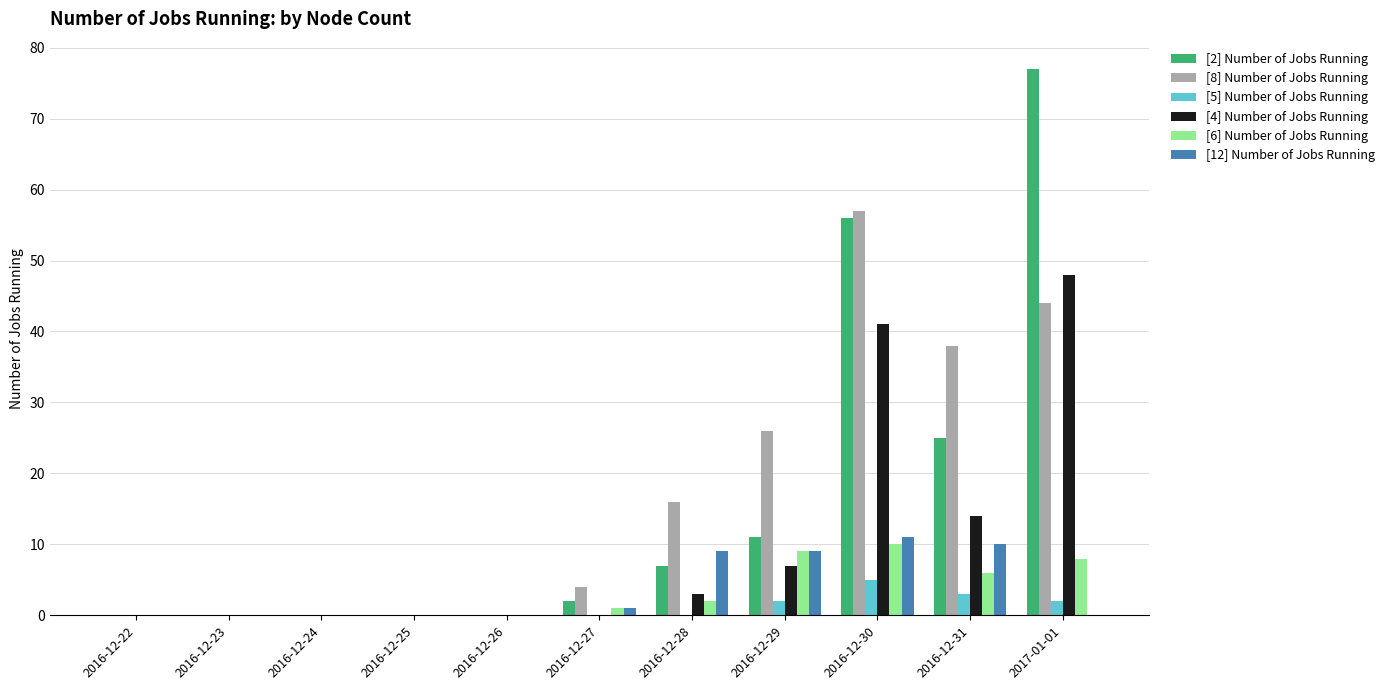

What are all the series names shown in the legend?

[2] Number of Jobs Running, [8] Number of Jobs Running, [5] Number of Jobs Running, [4] Number of Jobs Running, [6] Number of Jobs Running, [12] Number of Jobs Running